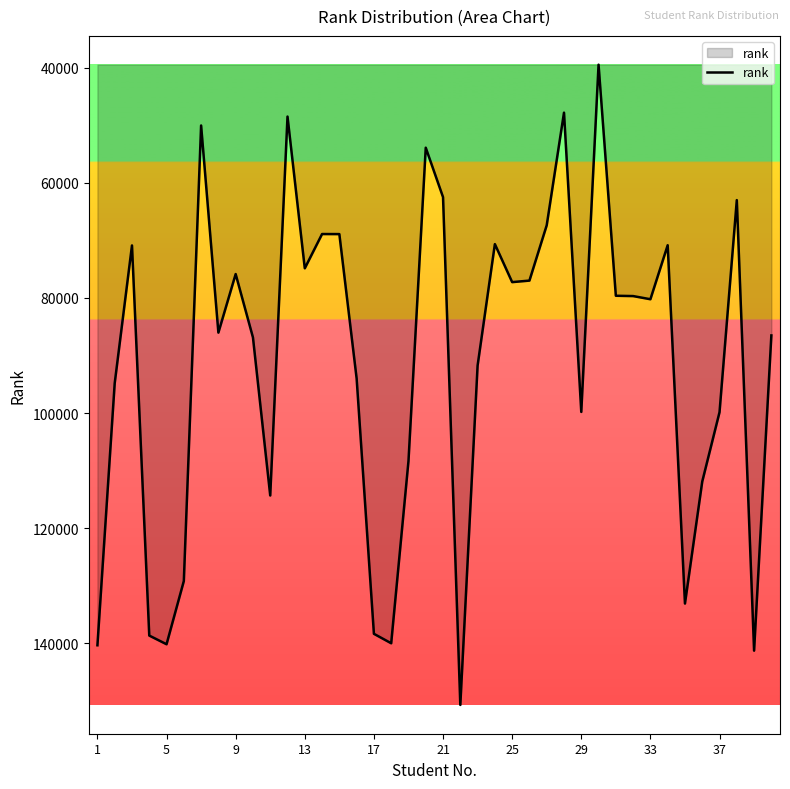

What is the minimum value shown in the chart?

39496